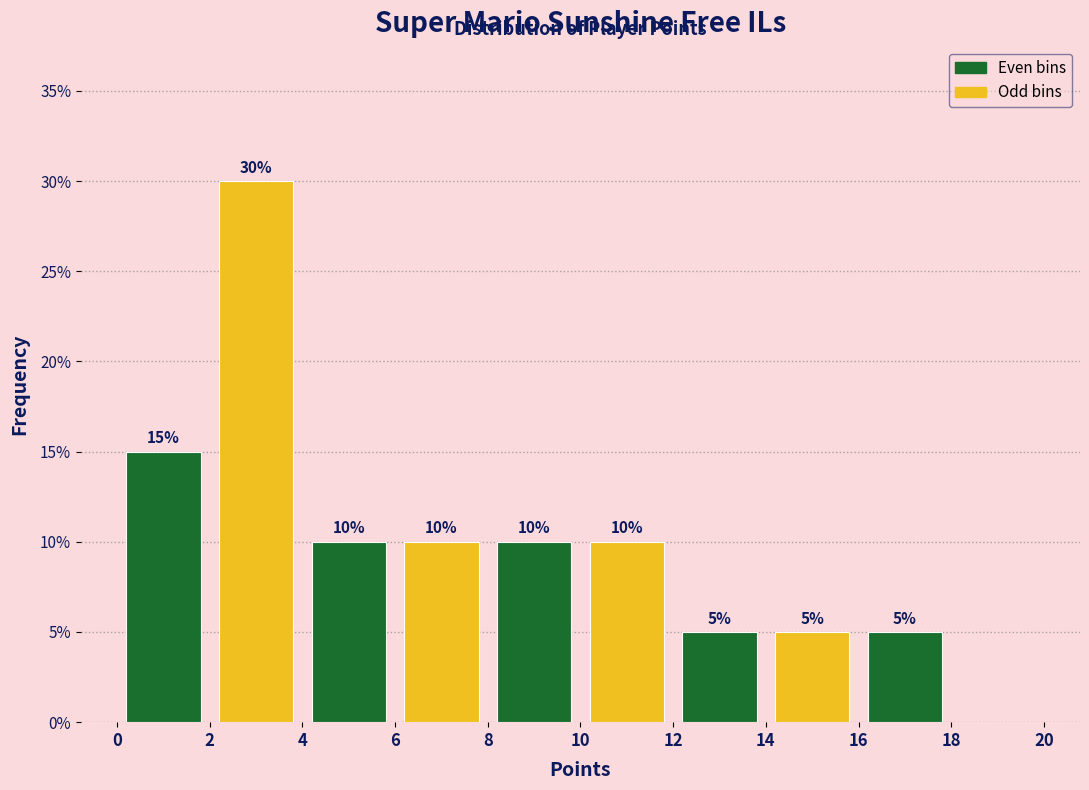

Over which range of the x-axis is the bar tallest?

2 to 4